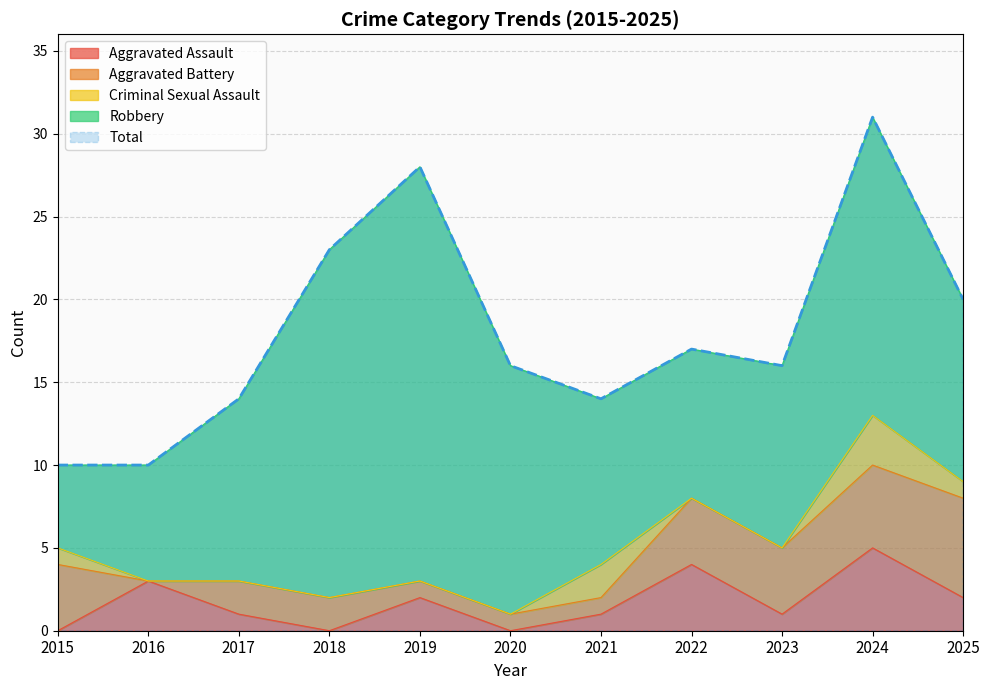

What is the minimum value for Total?

10